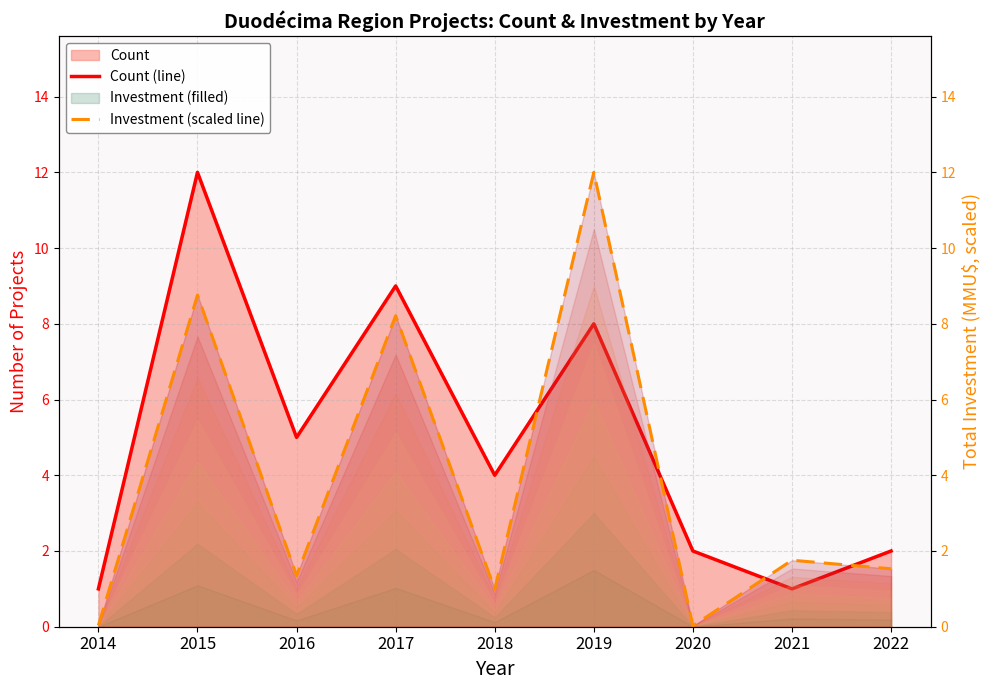

How many distinct data groups are displayed?

2